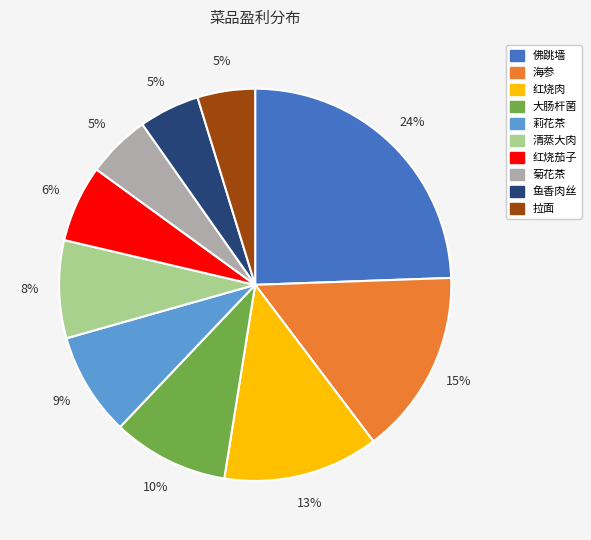

Do 清蒸大肉 and 莉花茶 together represent more than half of the pie?

No